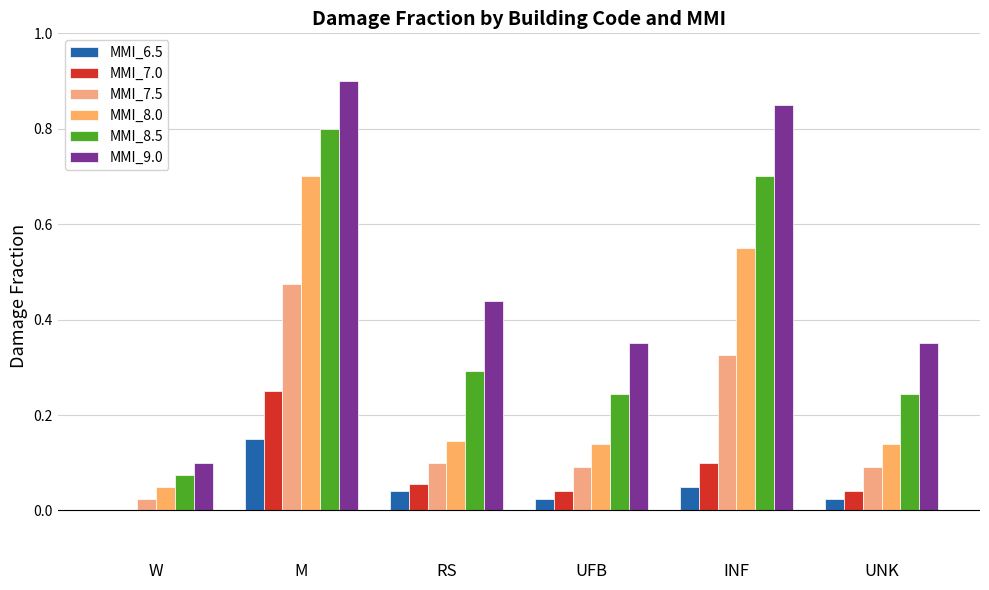

Are the bars horizontal?

No